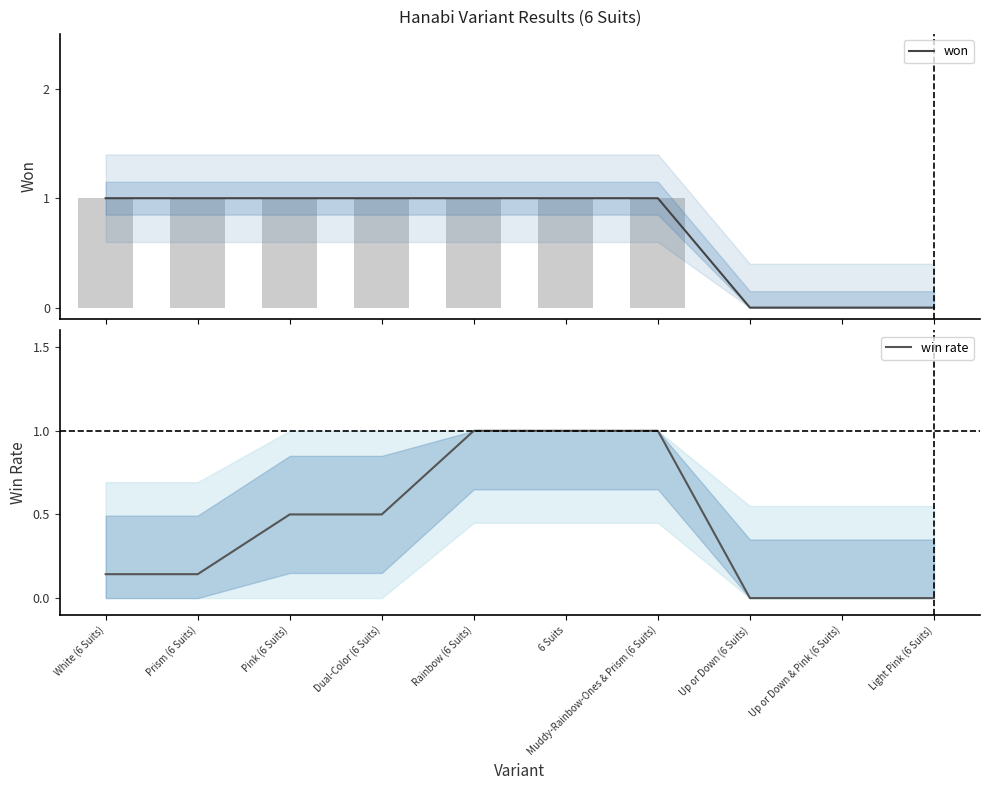

Which series has the largest total across all categories?

won